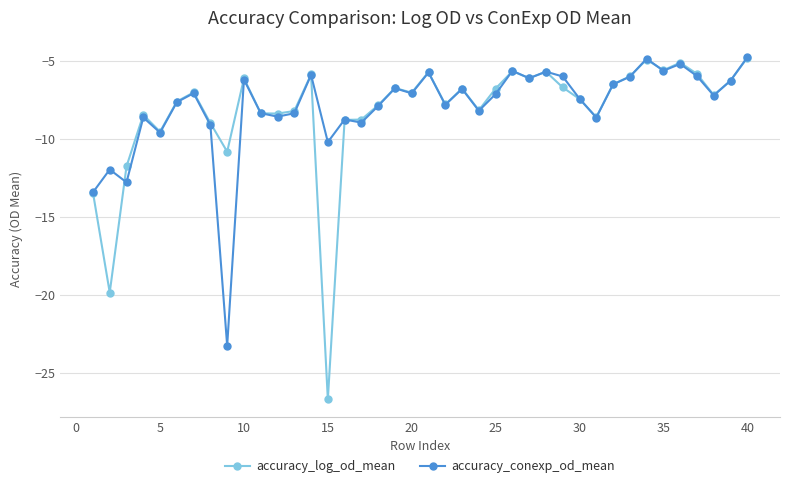

Rank the series by their average value, from highest to lowest.

accuracy_conexp_od_mean, accuracy_log_od_mean